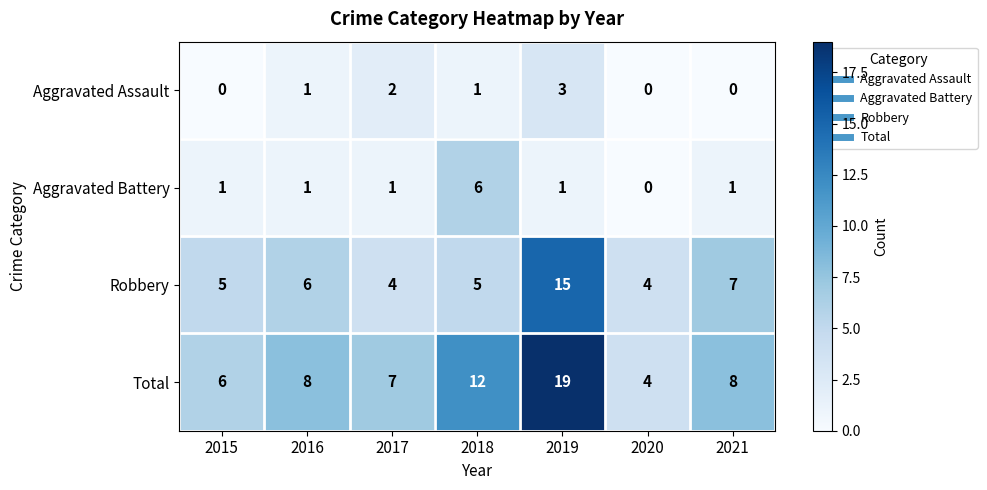

How many data points does each series have?

7